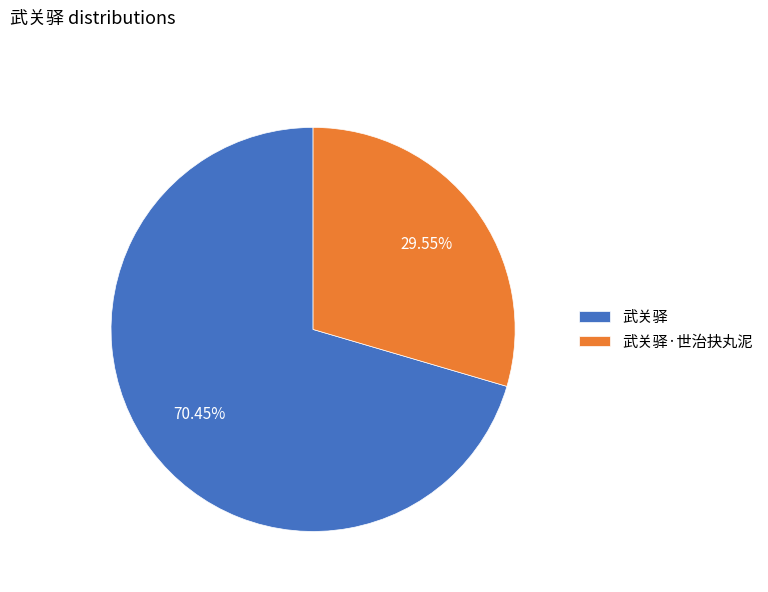

To the nearest percent, what percentage of the pie is 武关驿·世治抉丸泥?

30%